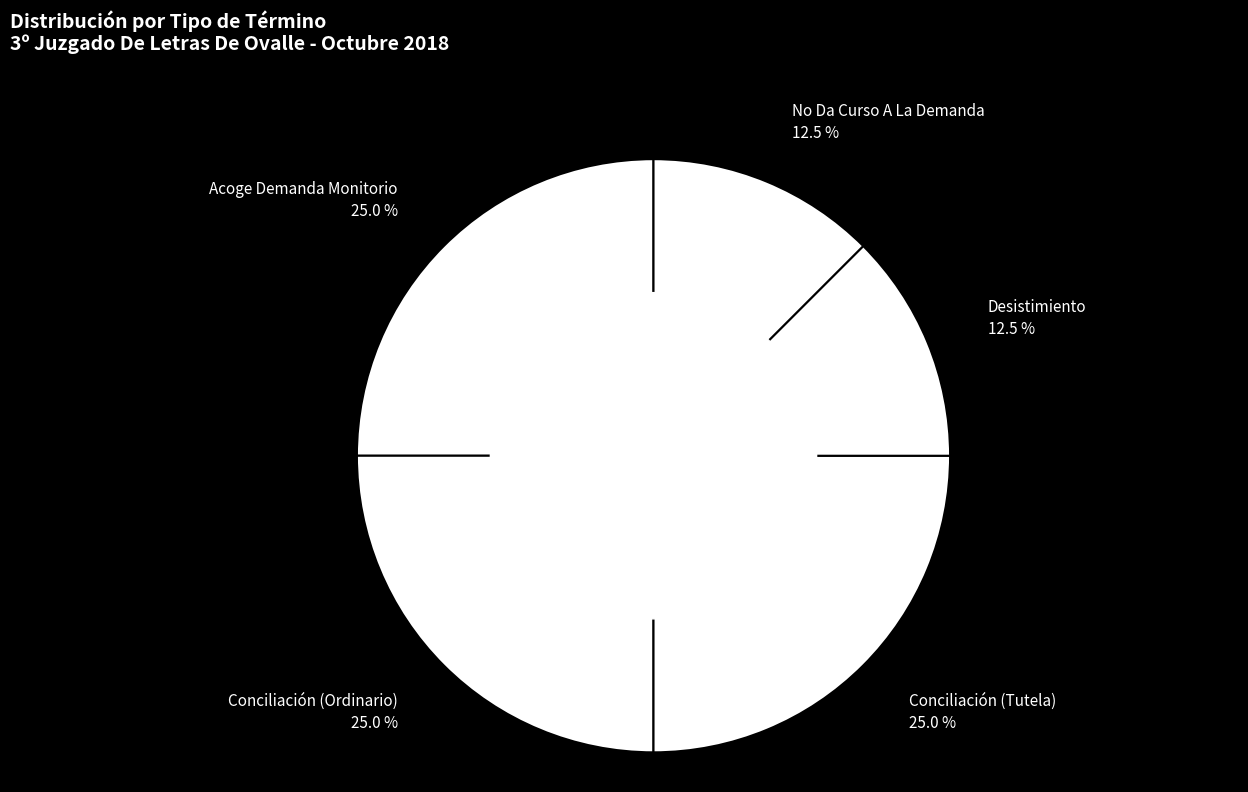

What portion of the pie excludes Conciliación (Ordinario)?

75.0%